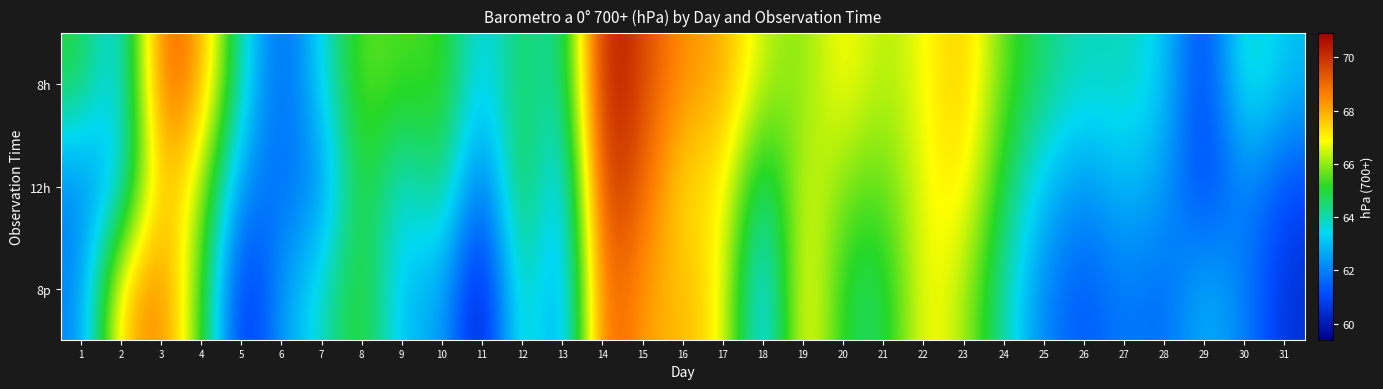

Reading left to right, what are all the values shown in this chart?

8h: 1=65.0	2=62.8	3=69.4	4=68.3	5=63.8	6=61.2	7=63.5	8=65.8	9=65.3	10=65.5	11=63.0	12=65.0	13=63.5	14=70.9	15=69.6	16=68.3	17=68.1	18=66.3	19=65.8	20=67.1	21=66.1	22=66.8	23=67.8	24=65.5	25=64.5	26=63.8	27=64.0	28=63.3	29=60.5	30=64.3	31=63.0
12h: 1=62.0	2=63.0	3=68.1	4=66.3	5=62.0	6=61.7	7=62.0	8=65.5	9=63.3	10=65.0	11=61.0	12=65.8	13=62.0	14=70.4	15=69.1	16=67.1	17=67.3	18=63.8	19=66.8	20=65.8	21=65.5	22=66.8	23=67.3	24=64.8	25=63.0	26=62.2	27=63.0	28=62.5	29=60.7	30=62.2	31=61.0
8p: 1=62.0	2=67.8	3=68.8	4=65.5	5=60.0	6=62.5	7=63.8	8=65.5	9=62.8	10=62.8	11=59.4	12=64.8	13=61.7	14=69.6	15=68.1	16=67.8	17=67.1	18=62.2	19=67.6	20=64.8	21=64.5	22=67.1	23=66.3	24=64.0	25=62.0	26=61.2	27=62.0	28=61.5	29=63.0	30=62.0	31=60.5